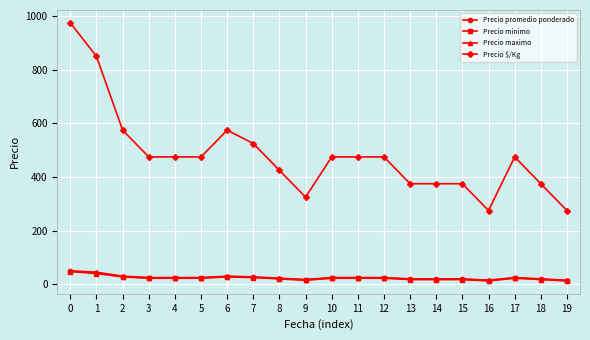

The Precio promedio ponderado series shows 48.8 at 0. True or false?

True